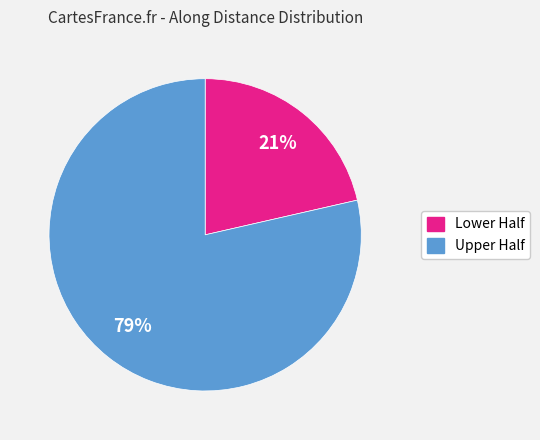

To the nearest percent, what is the average slice percentage?

50%